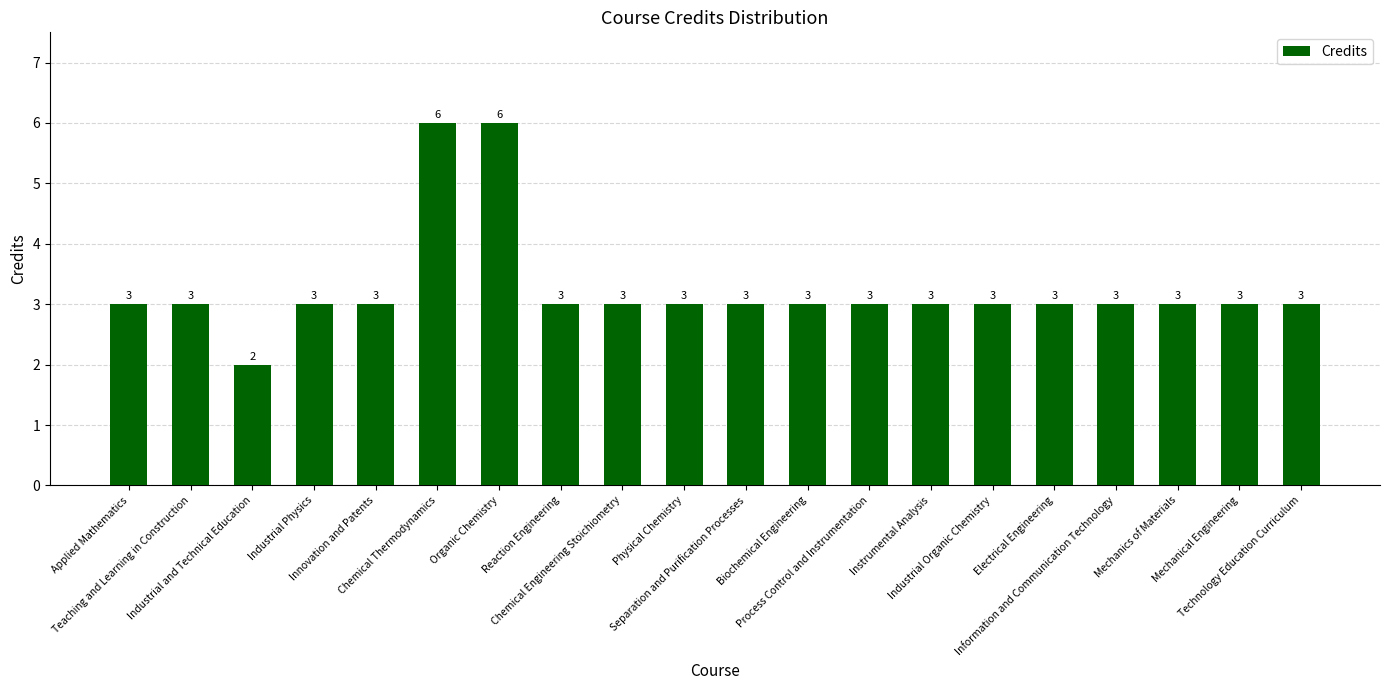

What is the maximum value shown in the chart?

6